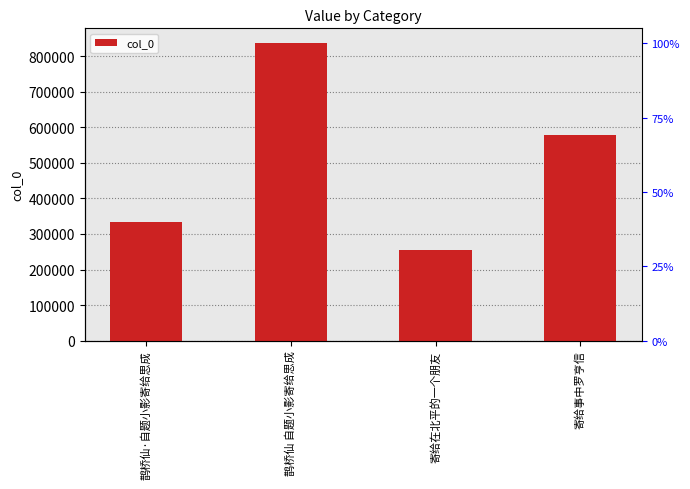

Rank the categories by value from lowest to highest.

寄给在北平的一个朋友, 鹊桥仙·自题小影寄给思成, 寄给事中罗亨信, 鹊桥仙 自题小影寄给思成